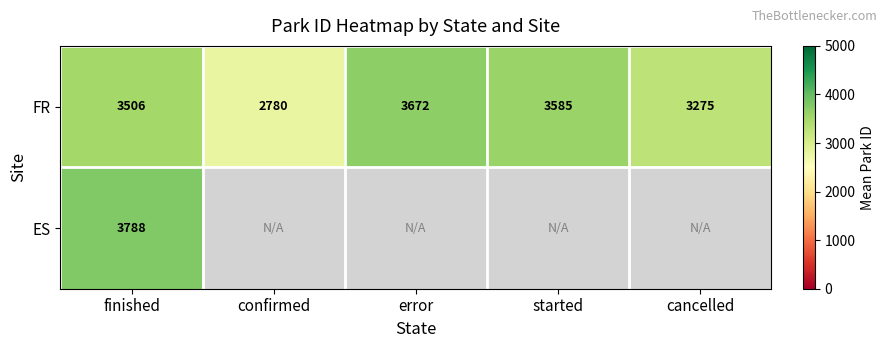

How many data points in FR are less than 3506?

2